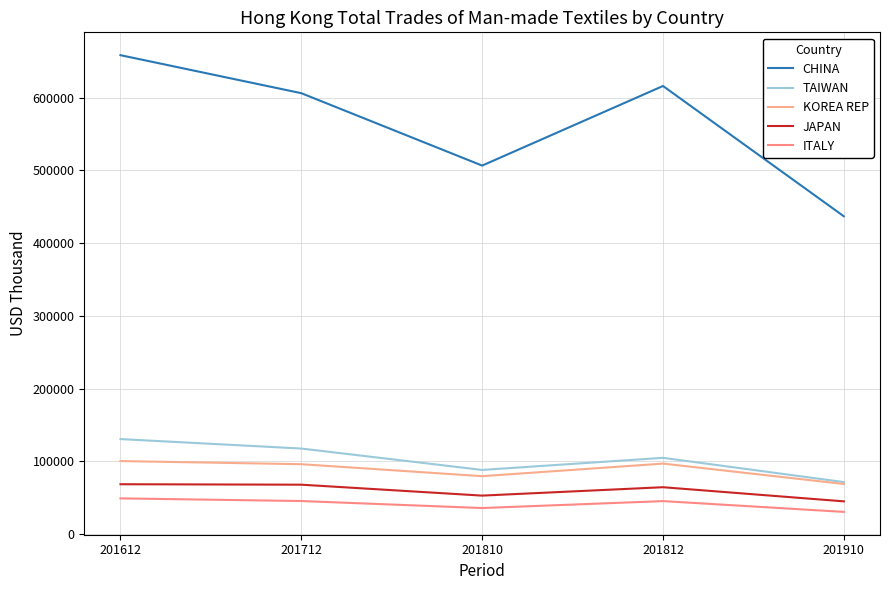

What are all the series names shown in the legend?

CHINA, TAIWAN, KOREA REP, JAPAN, ITALY